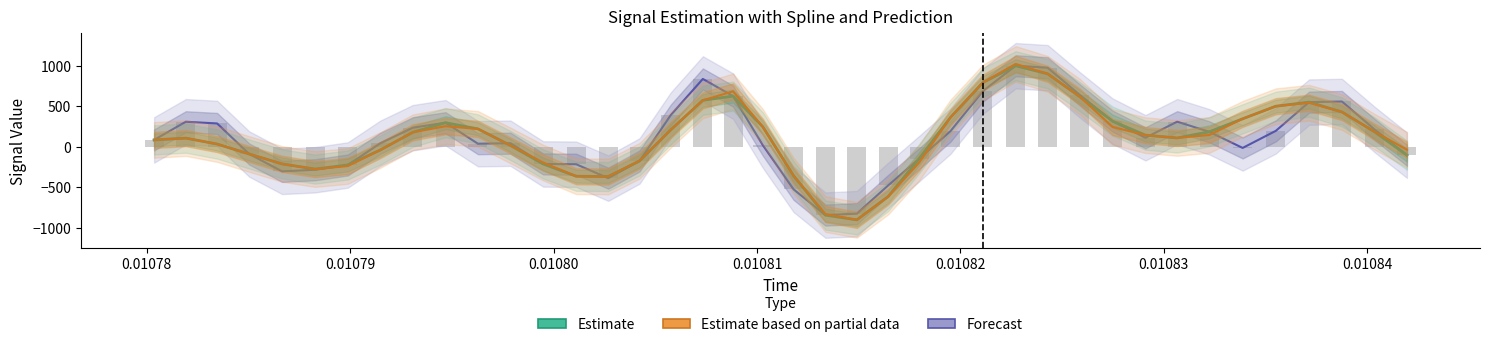

What is the difference between the maximum and minimum values in the Estimate series?

1900.5